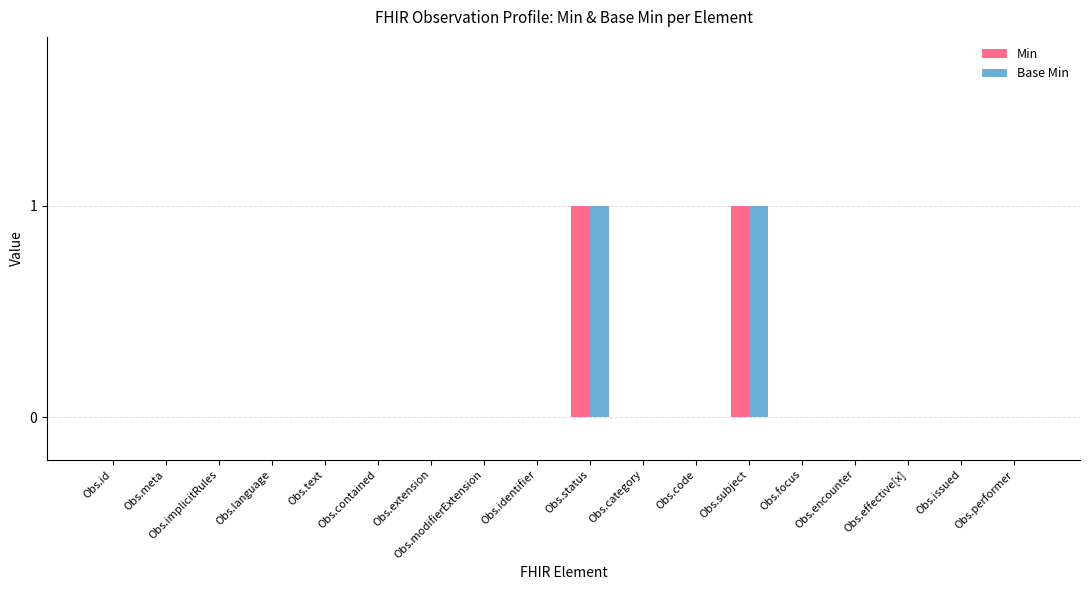

What is the highest value of the Min series?

1